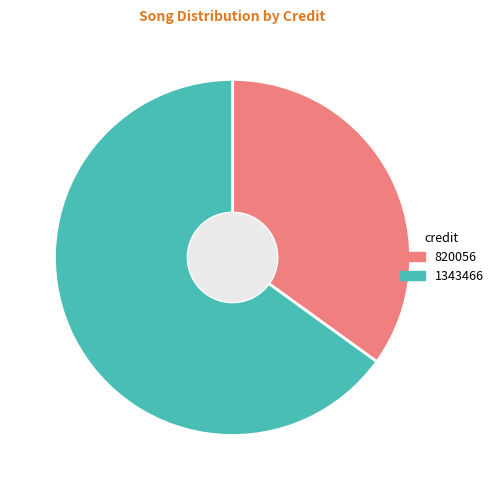

Do 820056 and 1343466 together represent more than half of the pie?

Yes